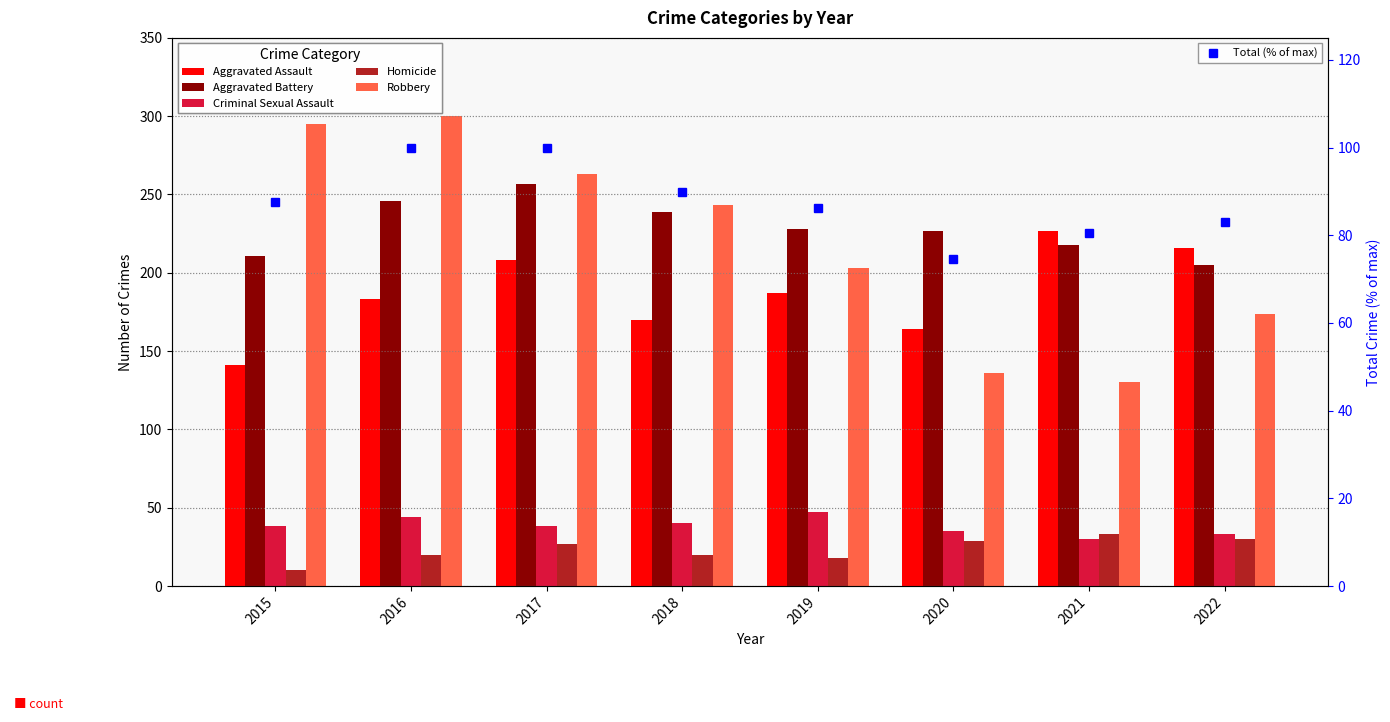

What are all the series names shown in the legend?

Aggravated Assault, Aggravated Battery, Criminal Sexual Assault, Homicide, Robbery, Total (% of max)